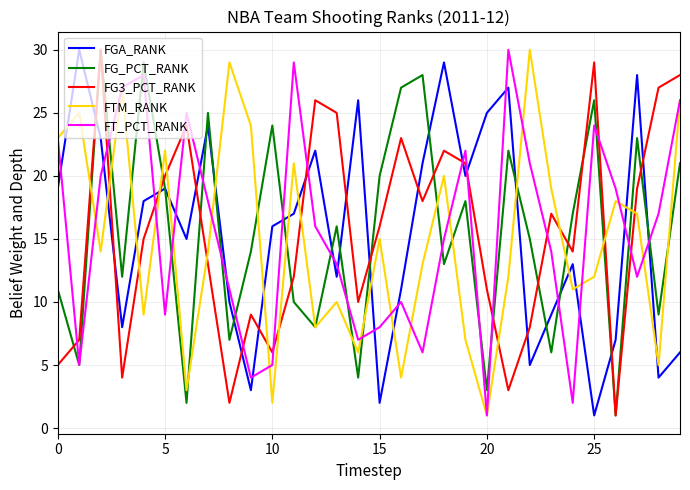

After their last crossing, which series has the higher values: FG3_PCT_RANK or FT_PCT_RANK?

FG3_PCT_RANK